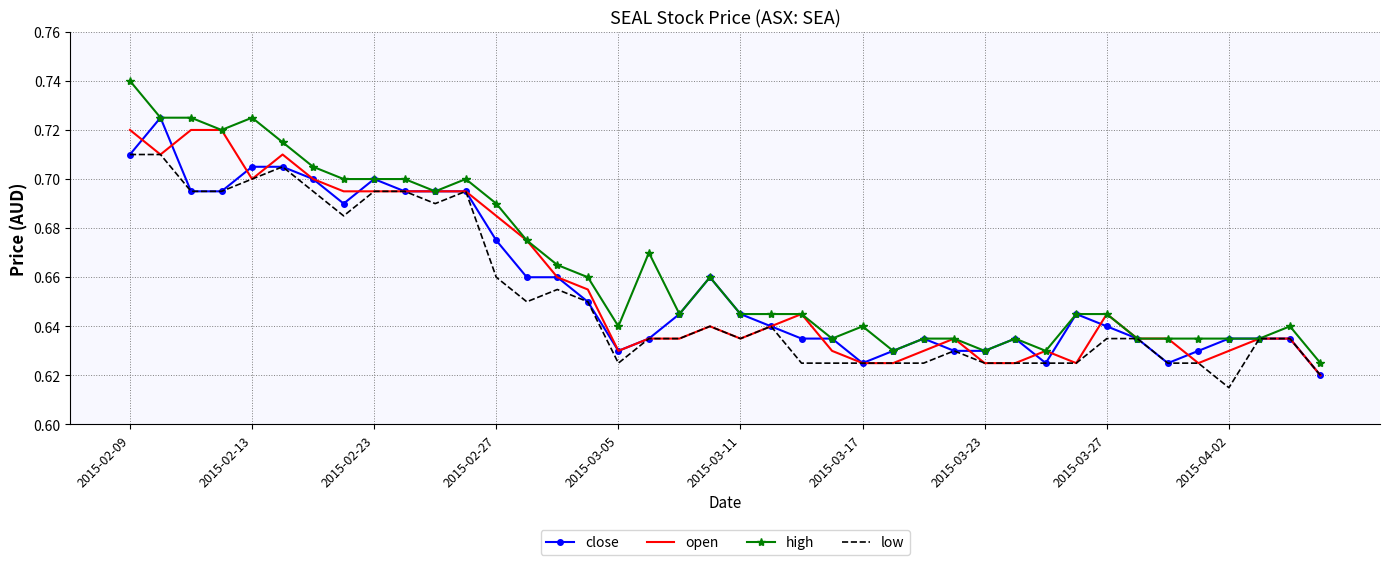

Which series has the largest total across all categories?

high